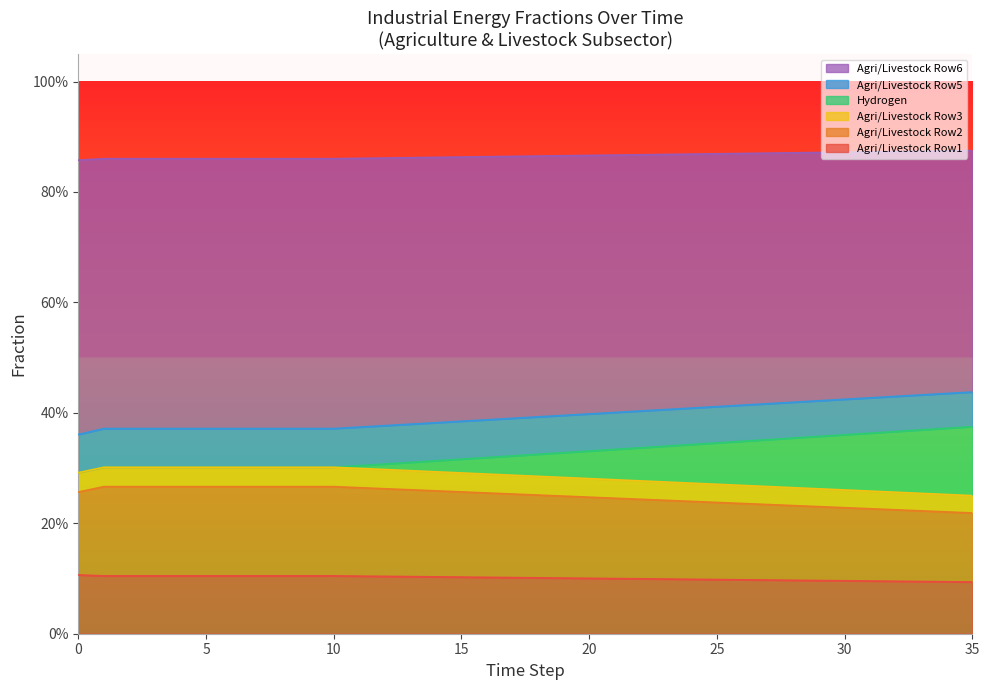

At which category is the sum across all series the highest?

35